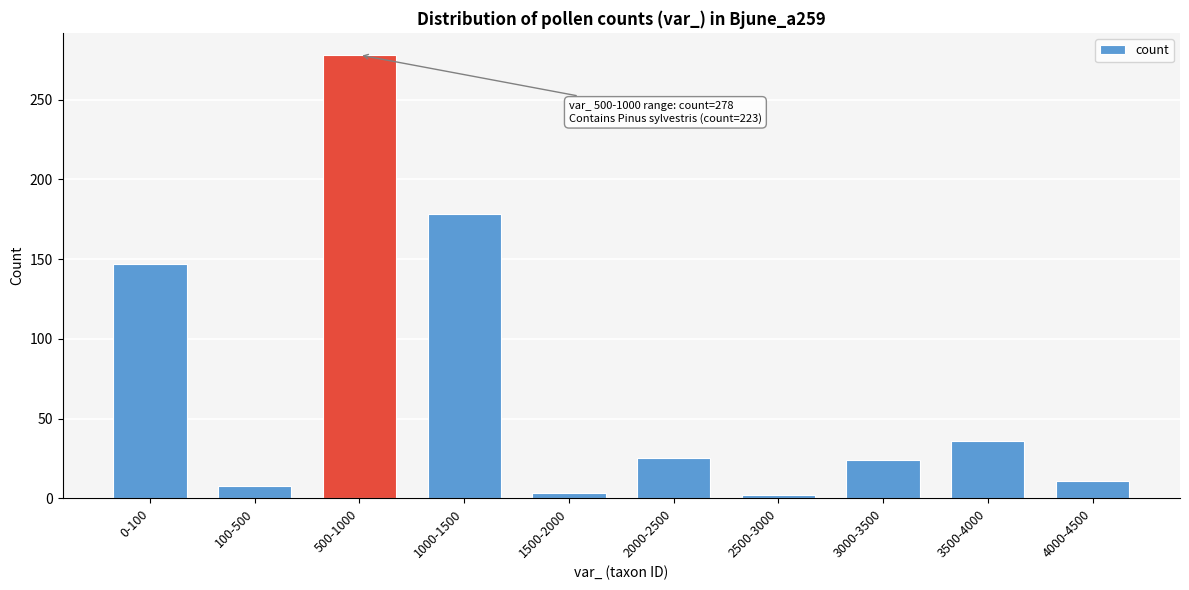

What is the difference between the values at 2000-2500 and 100-500?

17